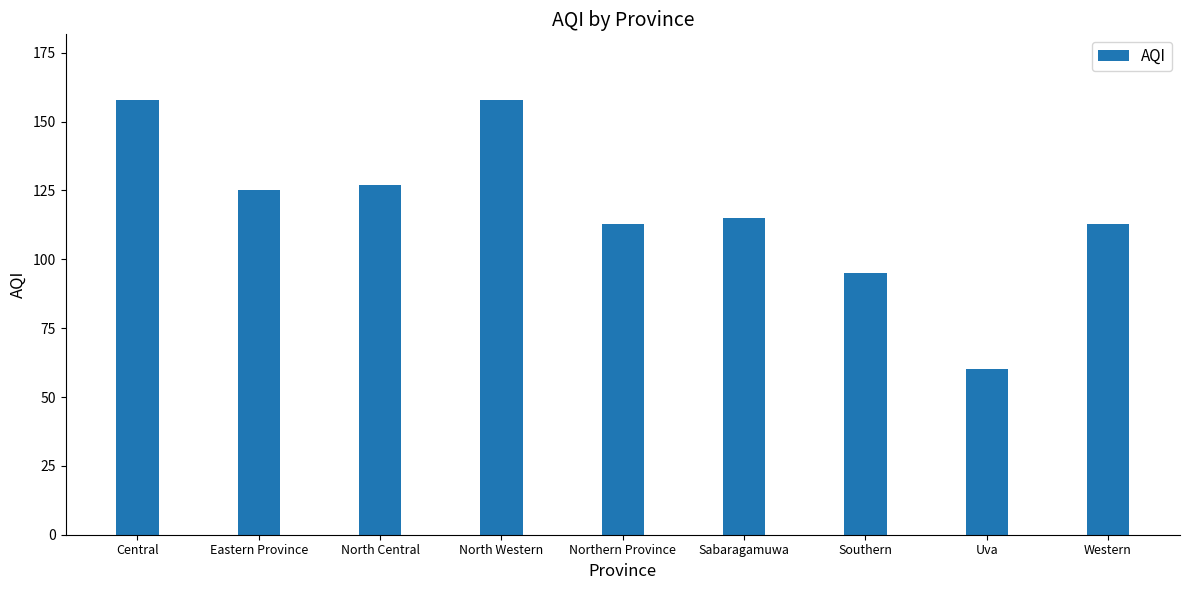

What is the greatest value displayed?

158